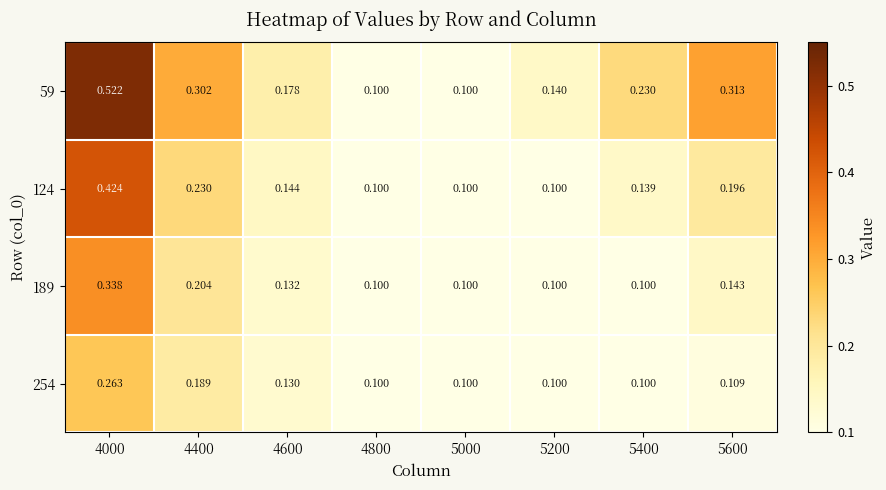

Is the value of 189 at 5200 greater than the value of 124 at 5600?

No